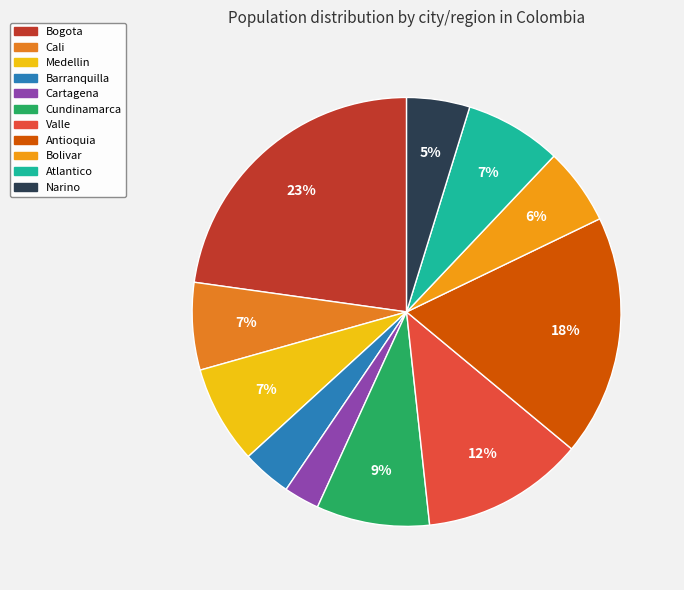

What portion of the pie excludes Cundinamarca?

91.5%